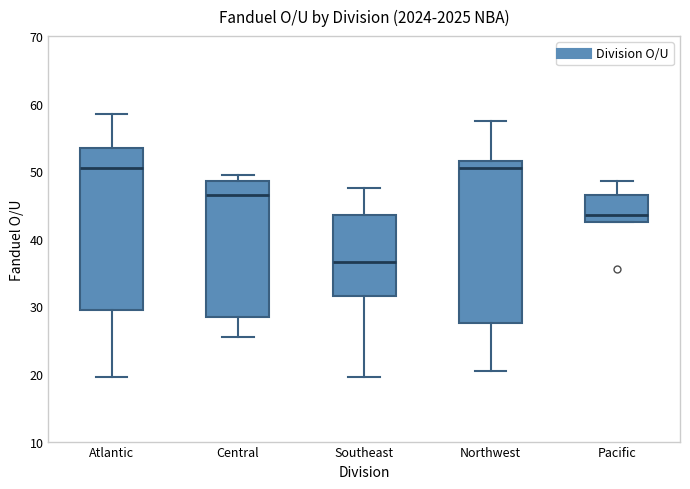

Reading left to right, transcribe this box plot: for each box, give where its median line is, the range the box spans, and where its two whiskers end, as read against the y-axis. The values are not printed on the chart, so give them approximately, as read against the axis.

Atlantic: median 51, box 30 to 54, whiskers 20 to 59
Central: median 47, box 29 to 49, whiskers 26 to 50
Southeast: median 37, box 32 to 44, whiskers 20 to 48
Northwest: median 51, box 28 to 52, whiskers 21 to 58
Pacific: median 44, box 43 to 47, whiskers 43 to 49